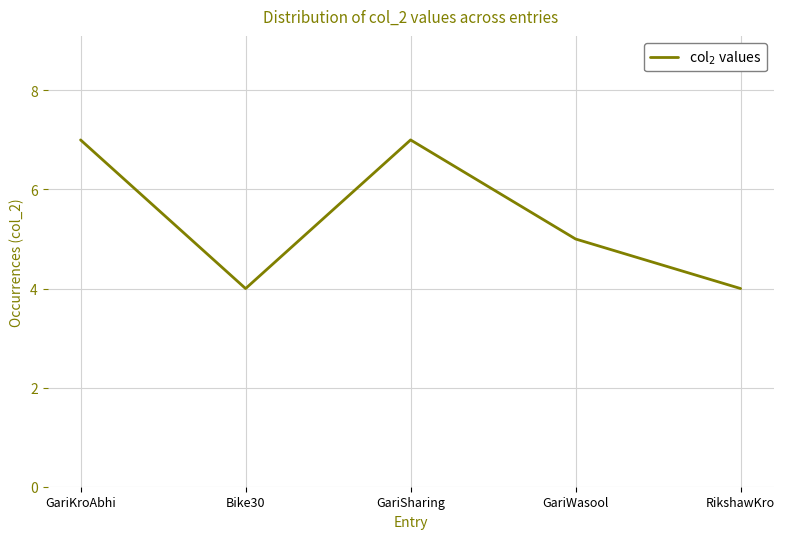

The value at Bike30 is 4. True or false?

True